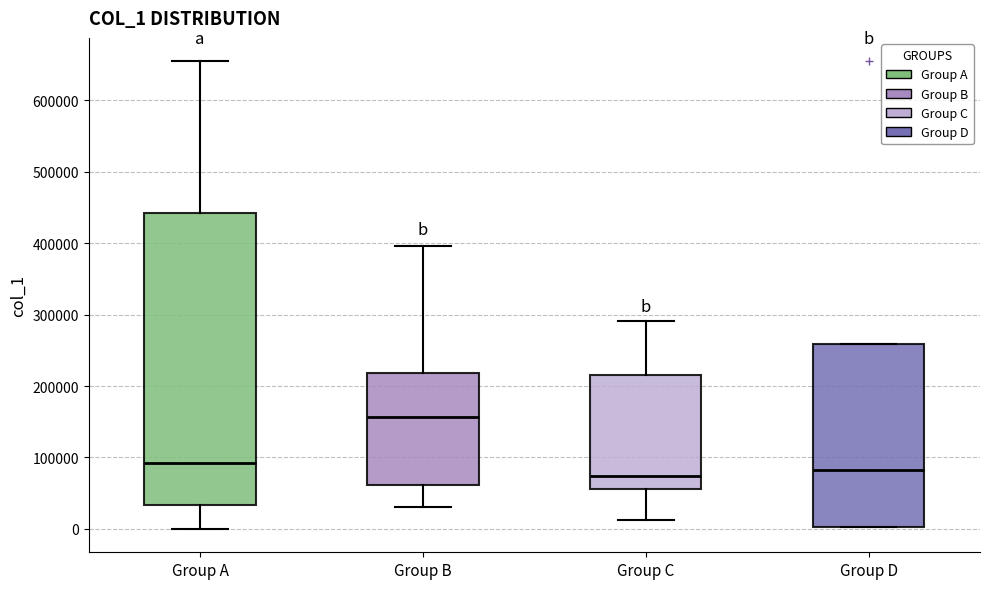

Reading left to right, transcribe this box plot: for each box, give where its median line is, the range the box spans, and where its two whiskers end, as read against the y-axis. The values are not printed on the chart, so give them approximately, as read against the axis.

Group A: median 90000, box 30000 to 440000, whiskers 0 to 650000
Group B: median 160000, box 60000 to 220000, whiskers 30000 to 400000
Group C: median 70000, box 60000 to 210000, whiskers 10000 to 290000
Group D: median 80000, box 0 to 260000, whiskers 0 to 260000